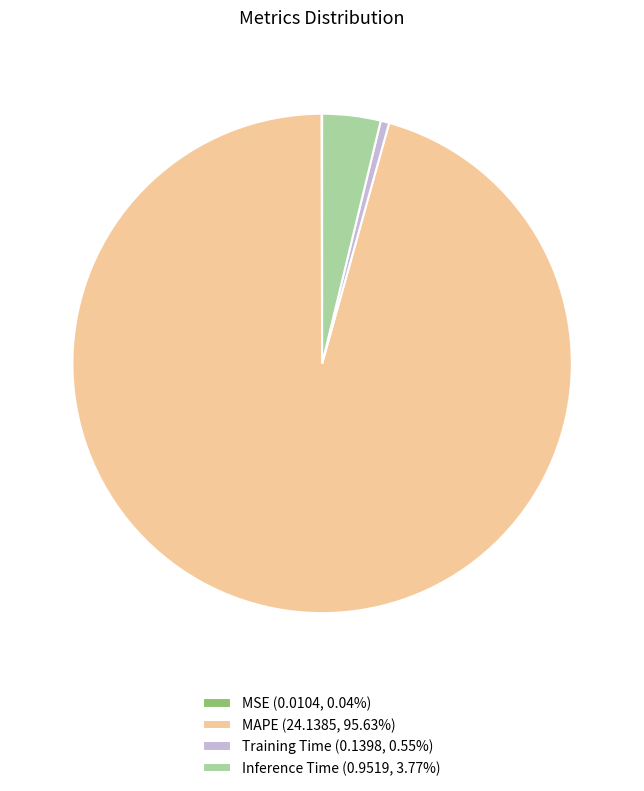

Do Inference Time (0.9519, 3.77%) and Training Time (0.1398, 0.55%) together represent more than half of the pie?

No